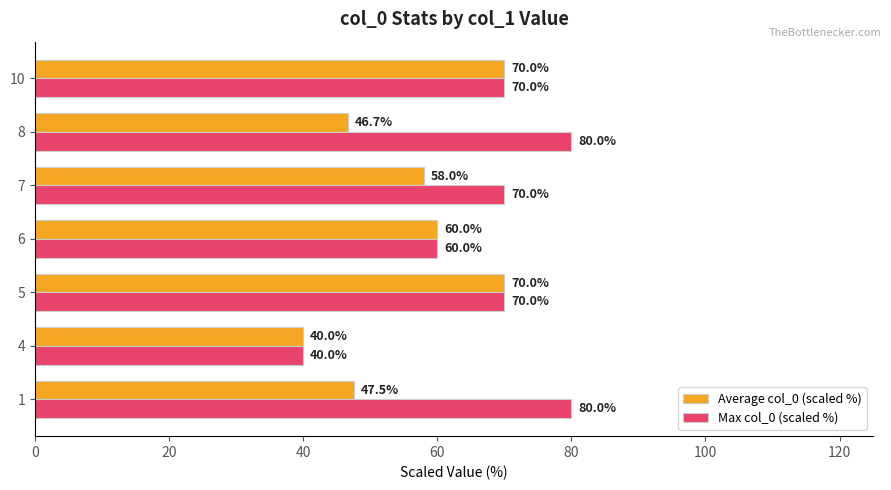

List the series in order of their peak value, highest first.

Max col_0 (scaled %), Average col_0 (scaled %)